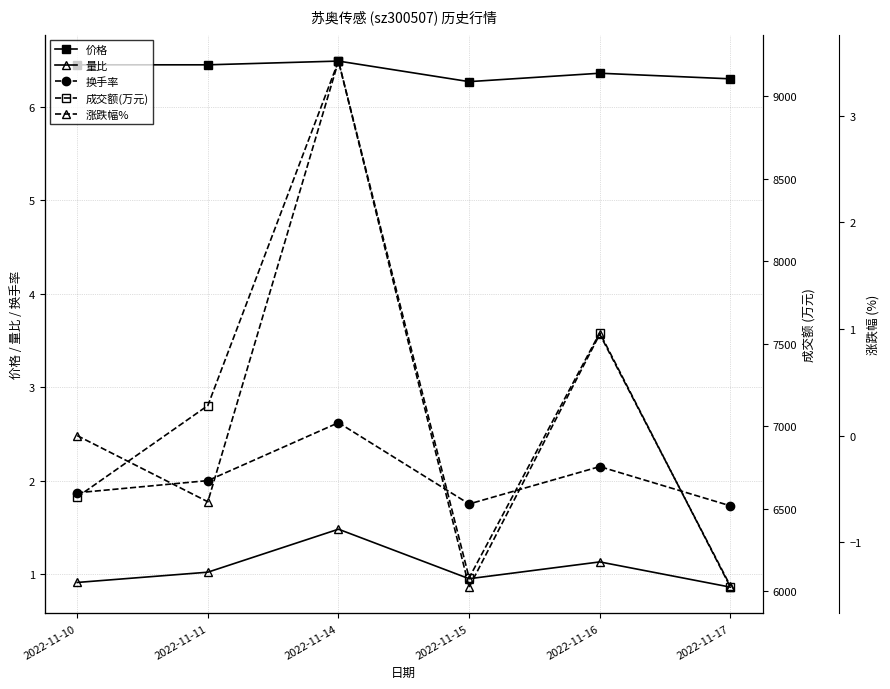

Rank the series at 2022-11-11 from highest to lowest value.

成交额(万元), 价格, 换手率, 量比, 涨跌幅%